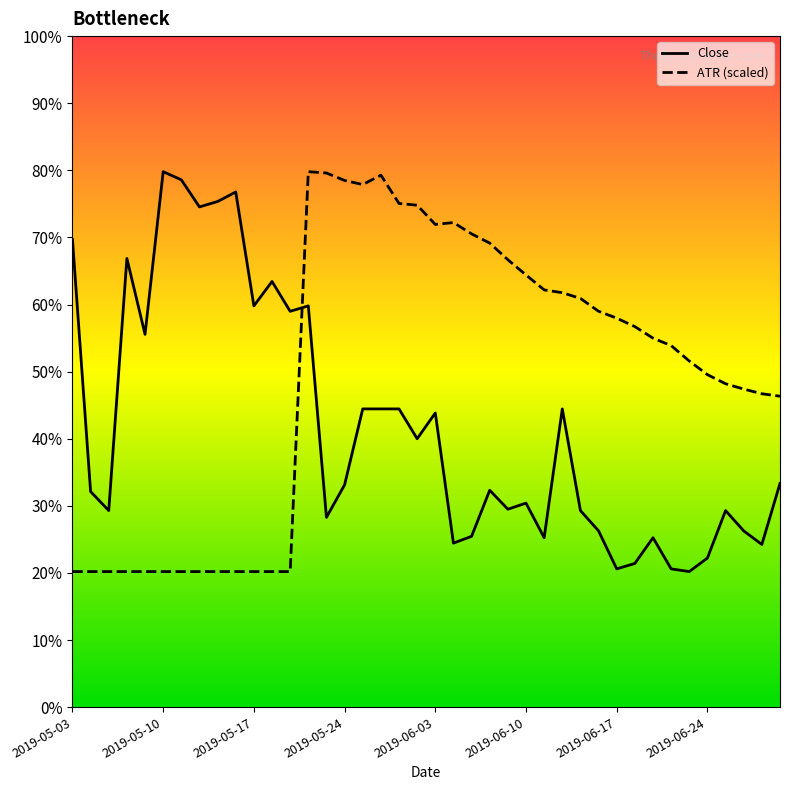

What are all the series names shown in the legend?

Close, ATR (scaled)